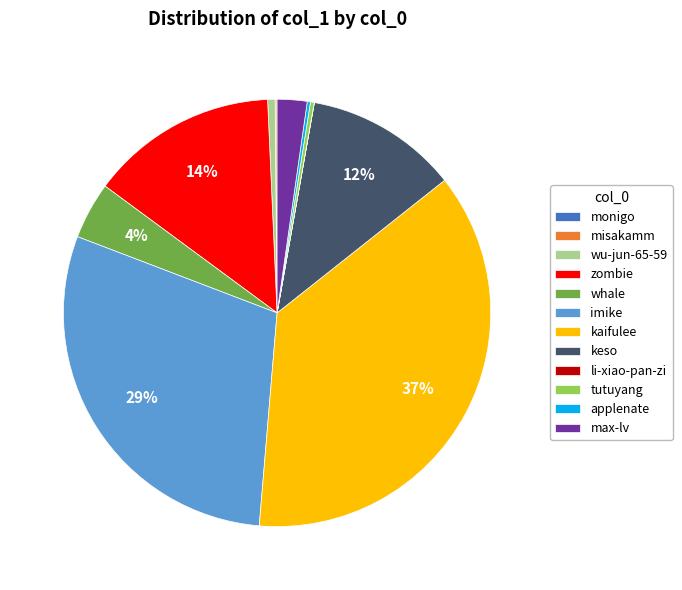

Does max-lv account for over 50% of the chart?

No